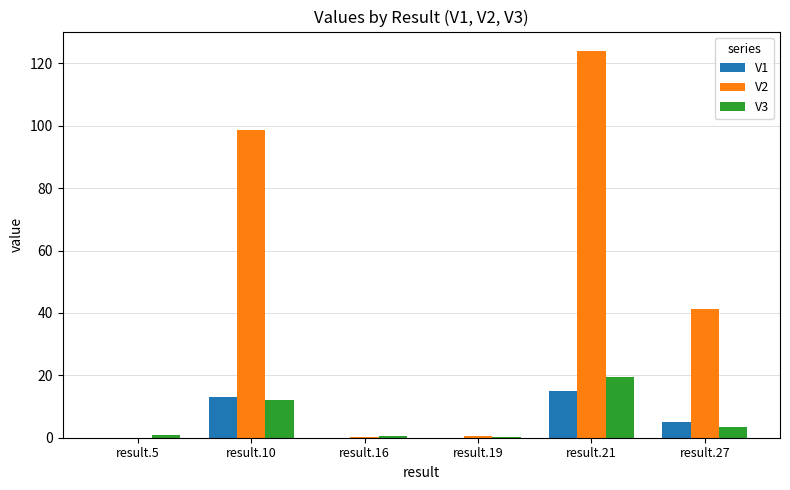

Which series changed the most between result.10 and result.16?

V2